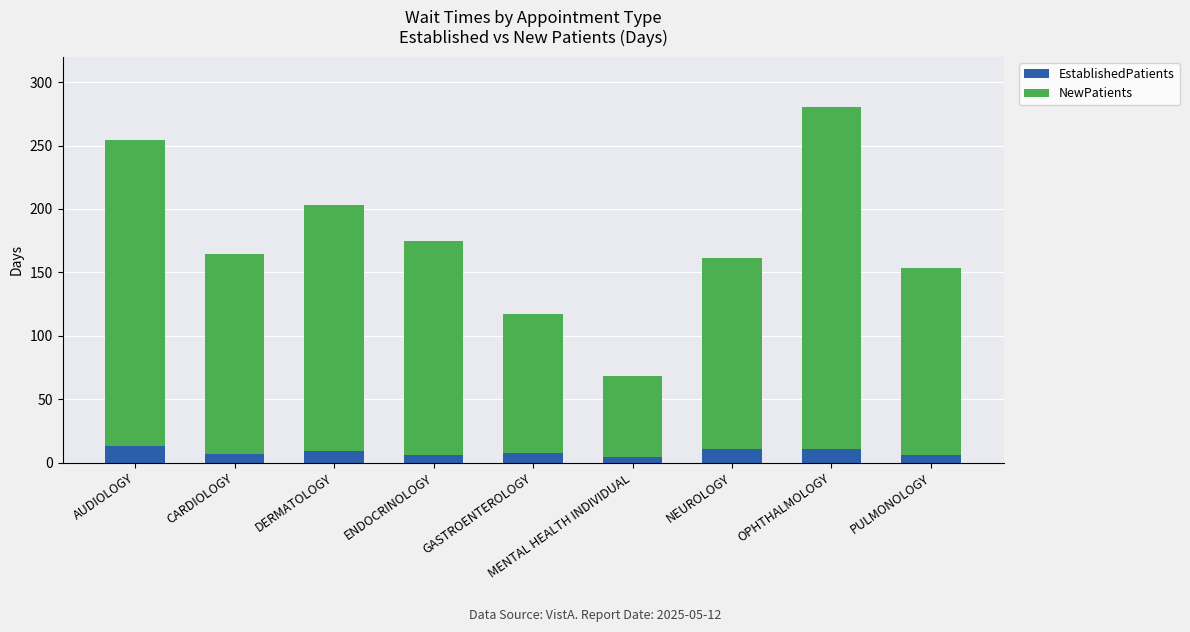

What is the total value across all series at DERMATOLOGY?

202.9